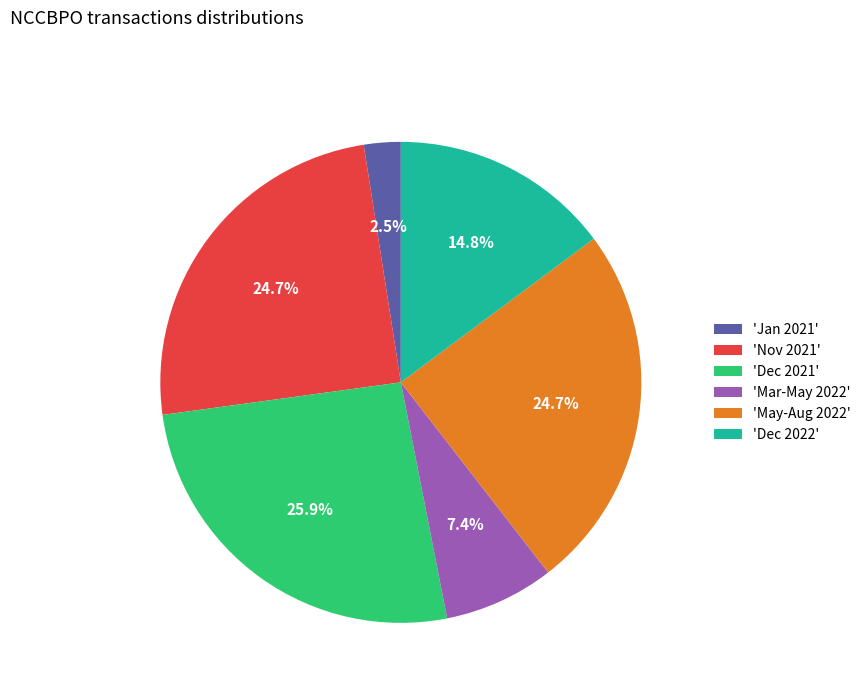

Combined, what portion of the pie is 'Dec 2022' and 'Nov 2021'?

39.5%